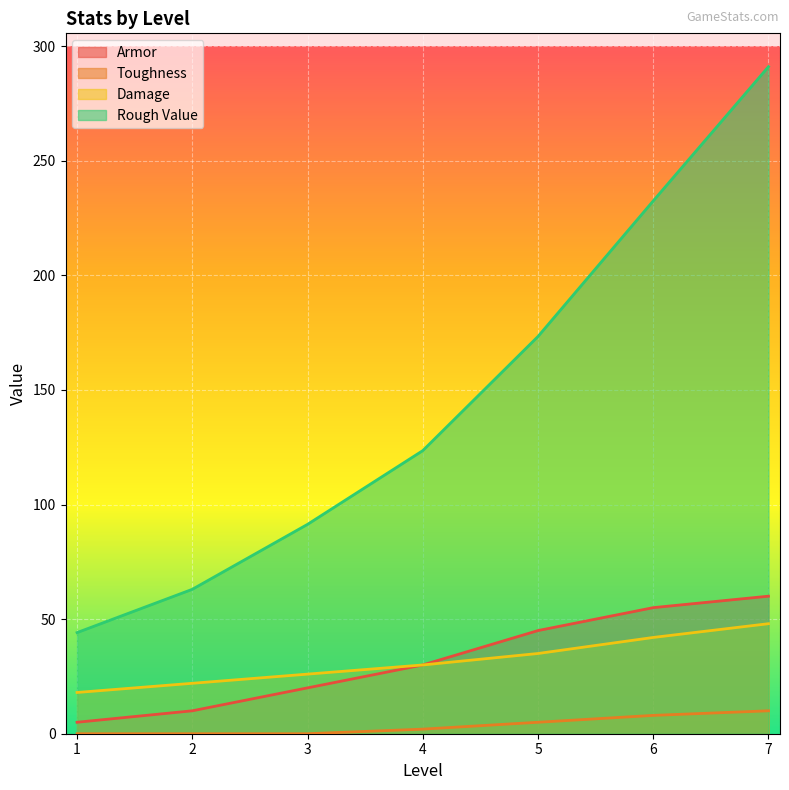

What is the highest value of the Toughness series?

10.0